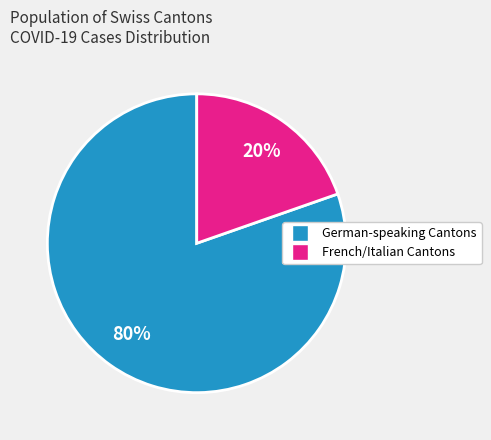

Does any single category account for the majority?

Yes